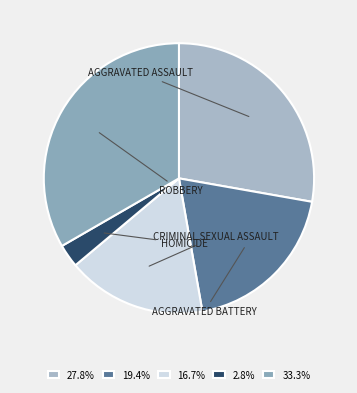

What is the largest slice in the pie chart?

Robbery